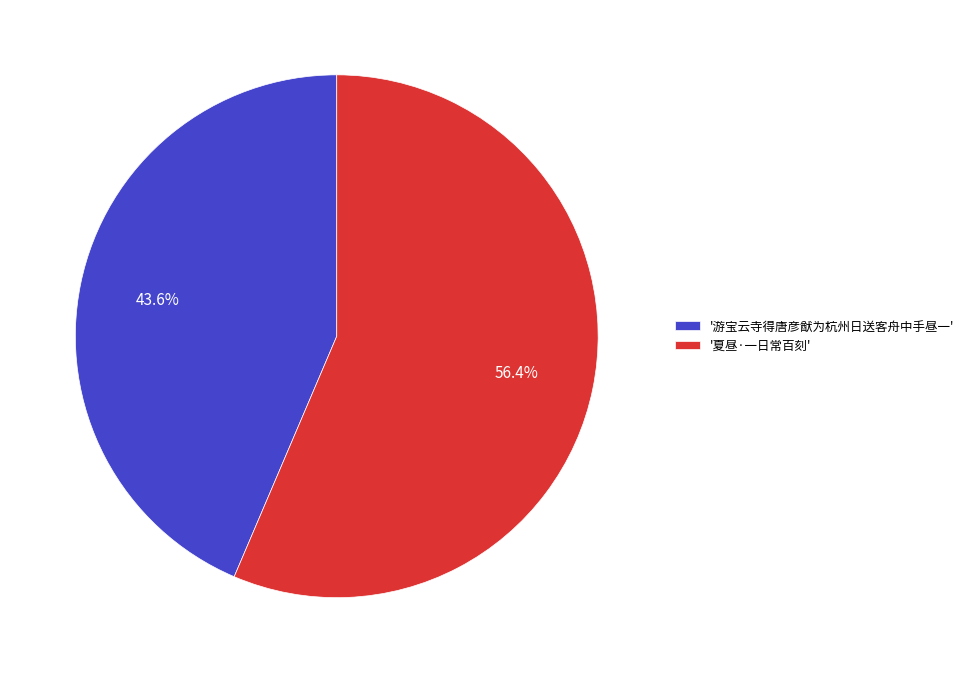

Rank the categories by value from lowest to highest.

'游宝云寺得唐彦猷为杭州日送客舟中手昼一', '夏昼·一日常百刻'